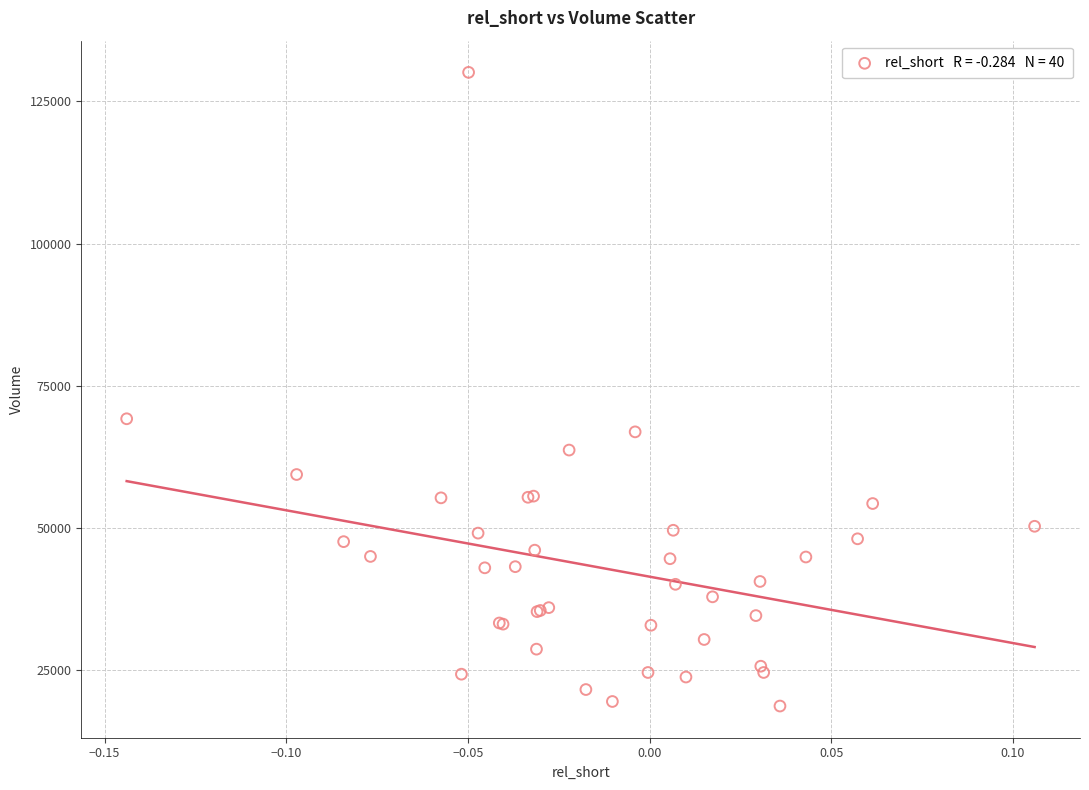

What Y value in the scatter plot is closest to 74400?

69200